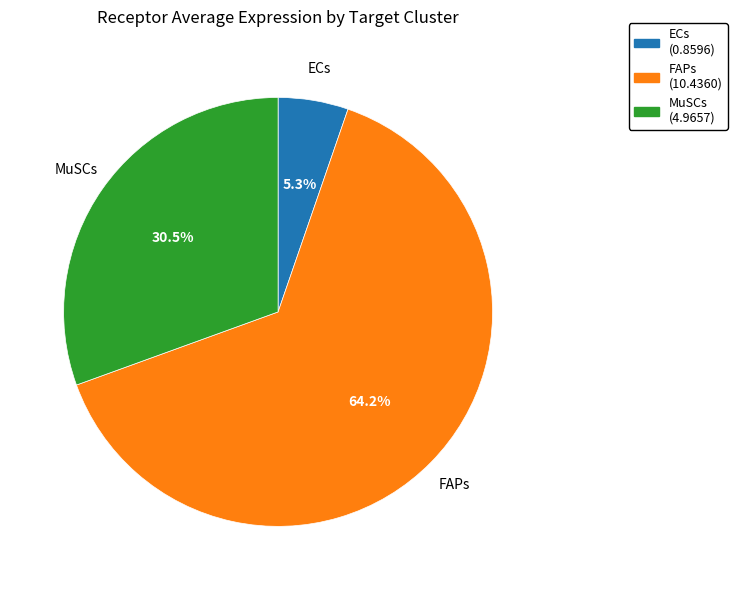

To the nearest percent, what is the difference between the MuSCs and FAPs slice percentages?

34%